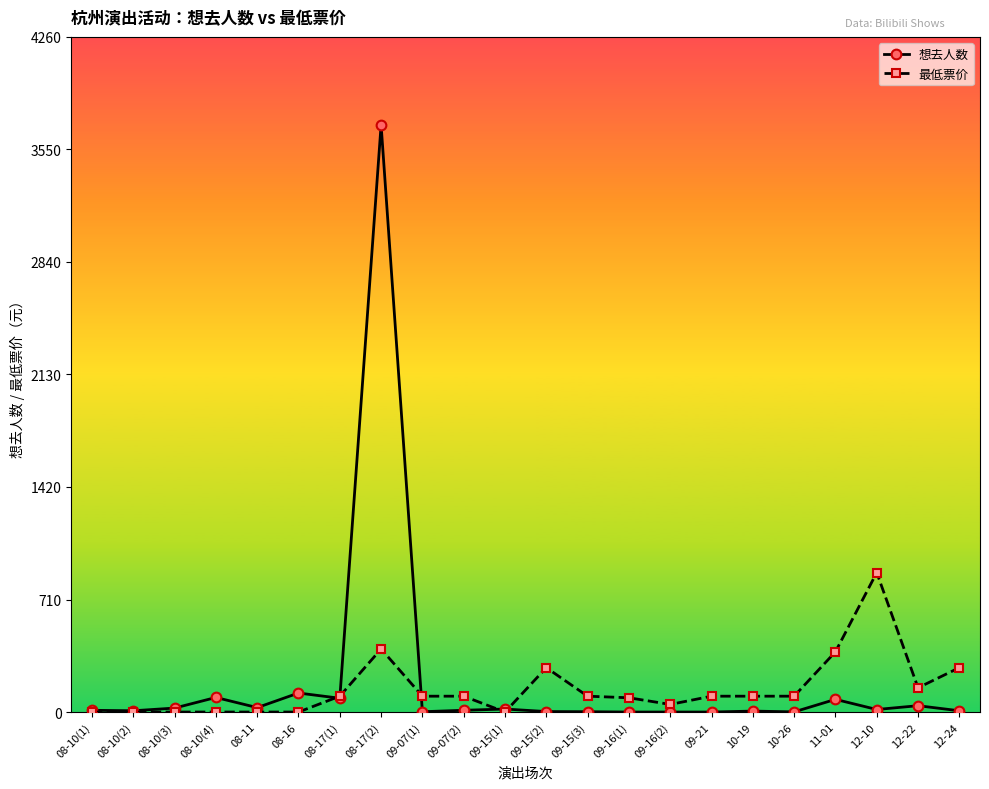

True or false: 想去人数 has more than 0 points higher than both neighbors.

True